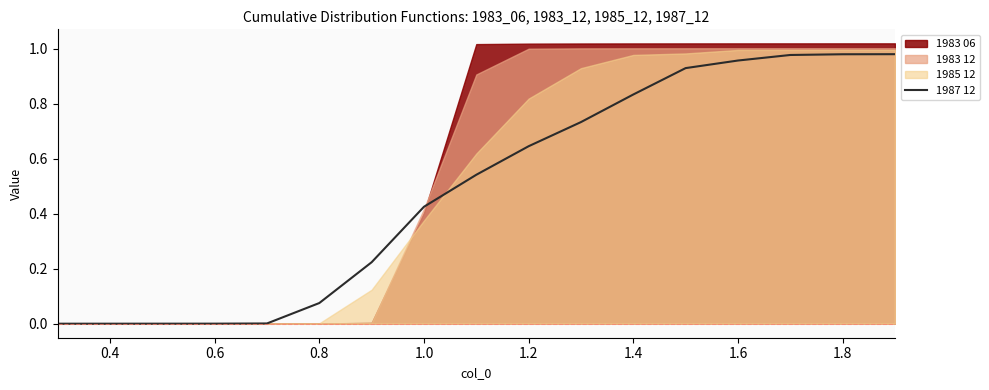

The value of 1987 12 at 1.0 is 0.2. True or false?

False